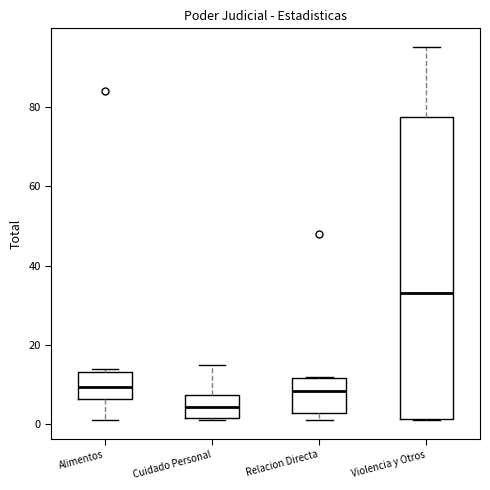

Reading left to right, read every box against the y-axis: the position of its median line, the range the box covers, and the ends of its whiskers. The values are not printed on the chart, so give them approximately, as read against the axis.

Alimentos: median 10, box 6 to 14, whiskers 2 to 14 (just above the box's upper edge)
Cuidado Personal: median 4, box 2 to 8, whiskers 2 to 16
Relacion Directa: median 8, box 4 to 12, whiskers 2 to 12
Violencia y Otros: median 34, box 2 to 78, whiskers 2 to 96